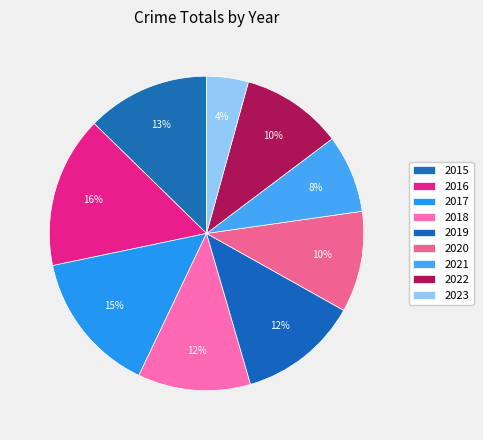

What is the largest slice in the pie chart?

2016